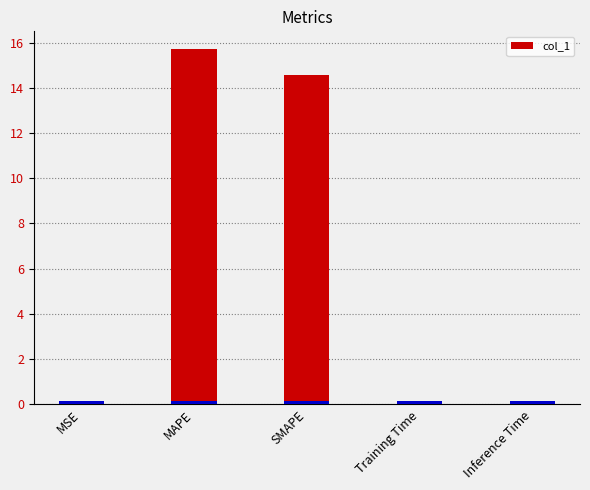

True or false: the data shows 0.0 at Inference Time.

True